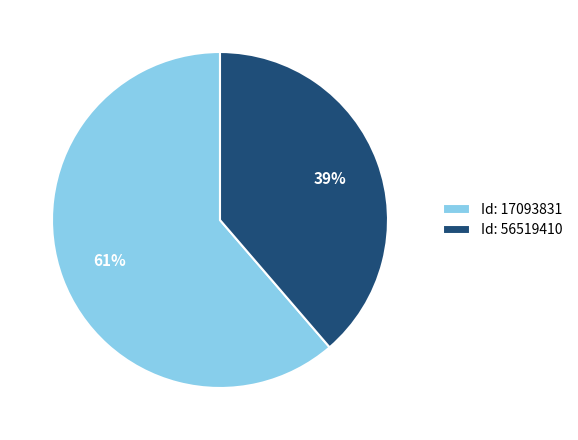

Which category has the smallest portion of the pie?

Id: 56519410